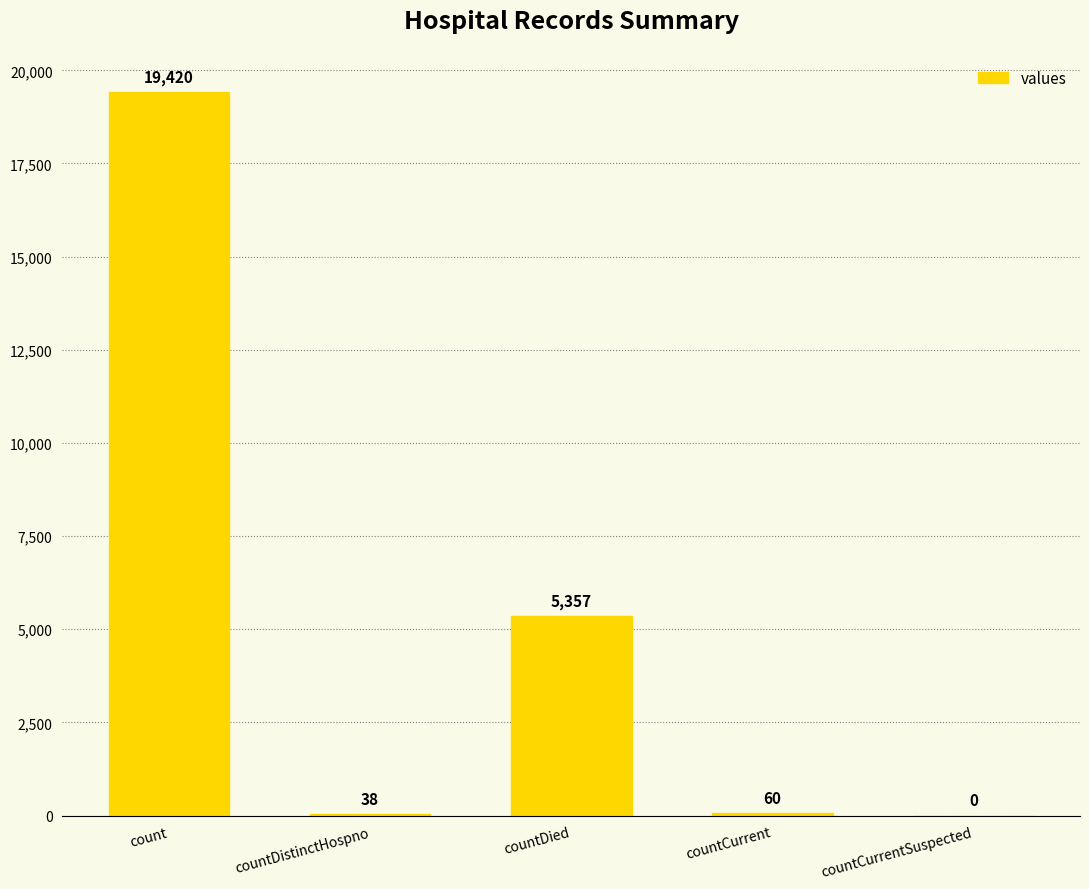

What is the sum of all values?

24875